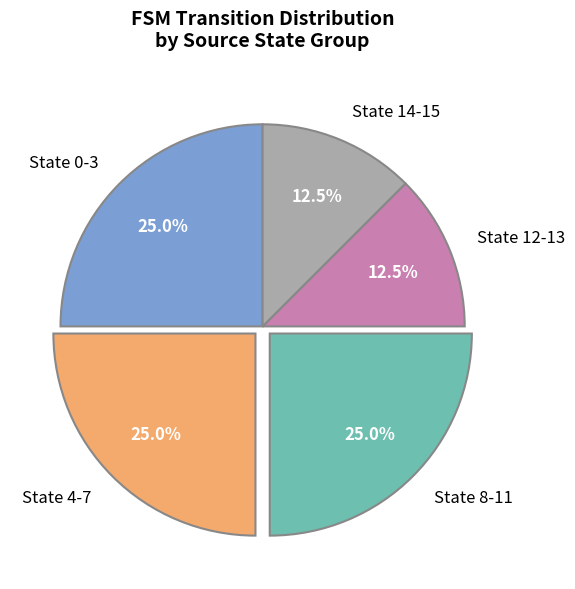

To the nearest percent, what percentage of the pie is State 0-3?

25%